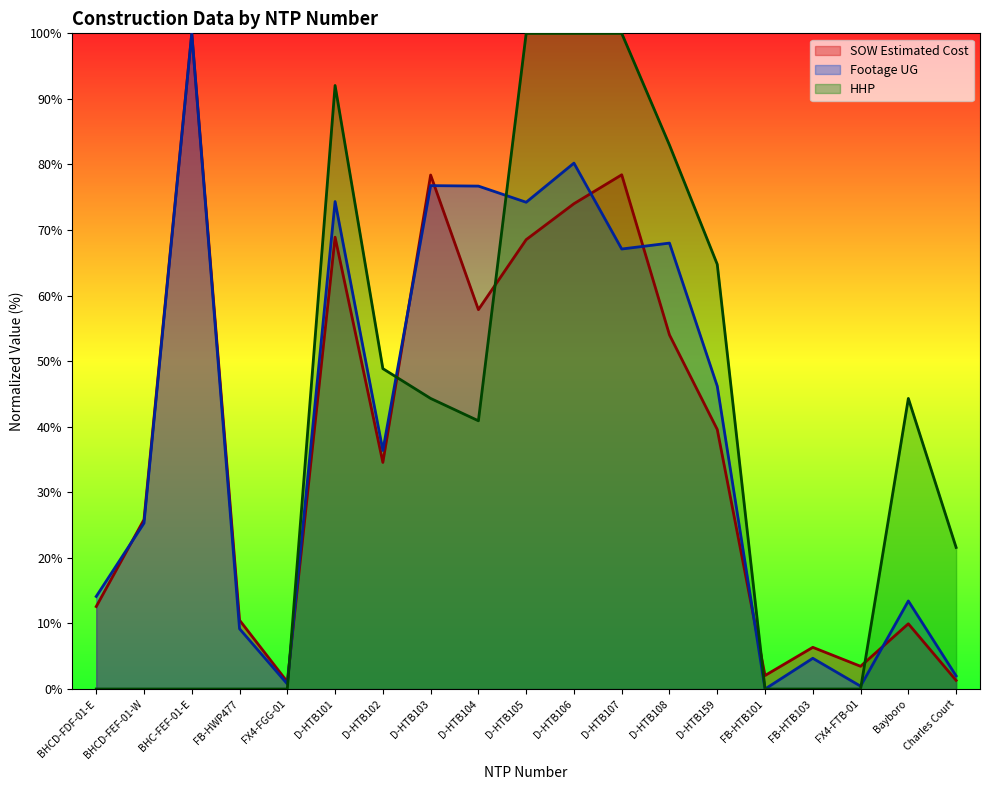

Between D-HTB108 and D-HTB106, which is larger?

D-HTB106